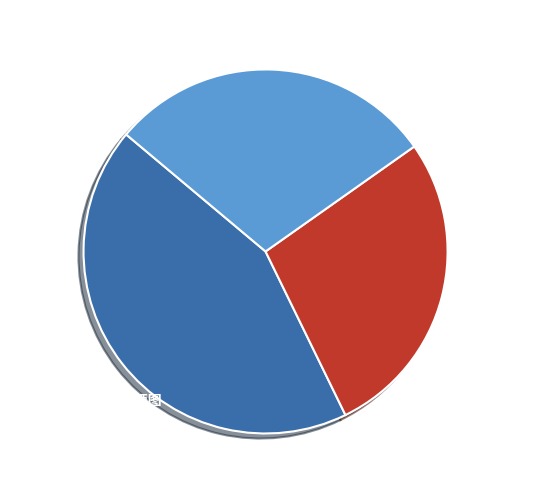

Does any single category account for the majority?

No